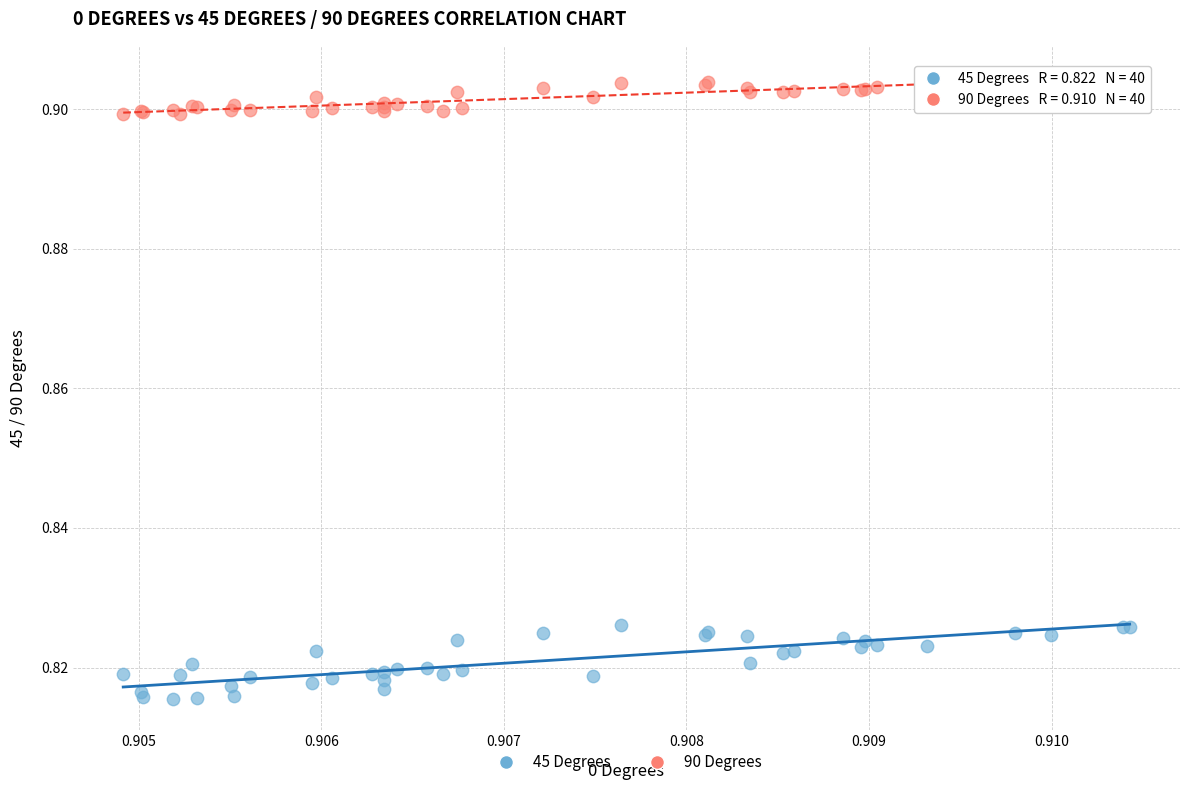

Which series reaches the minimum Y coordinate?

45 Degrees